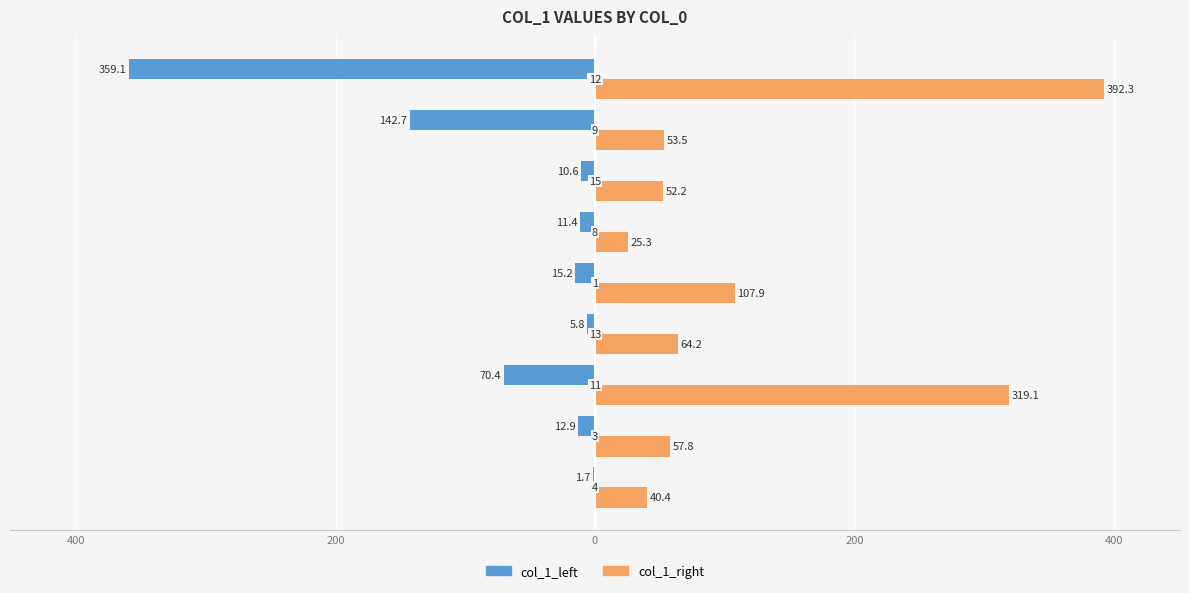

What is the greatest value displayed?

392.3